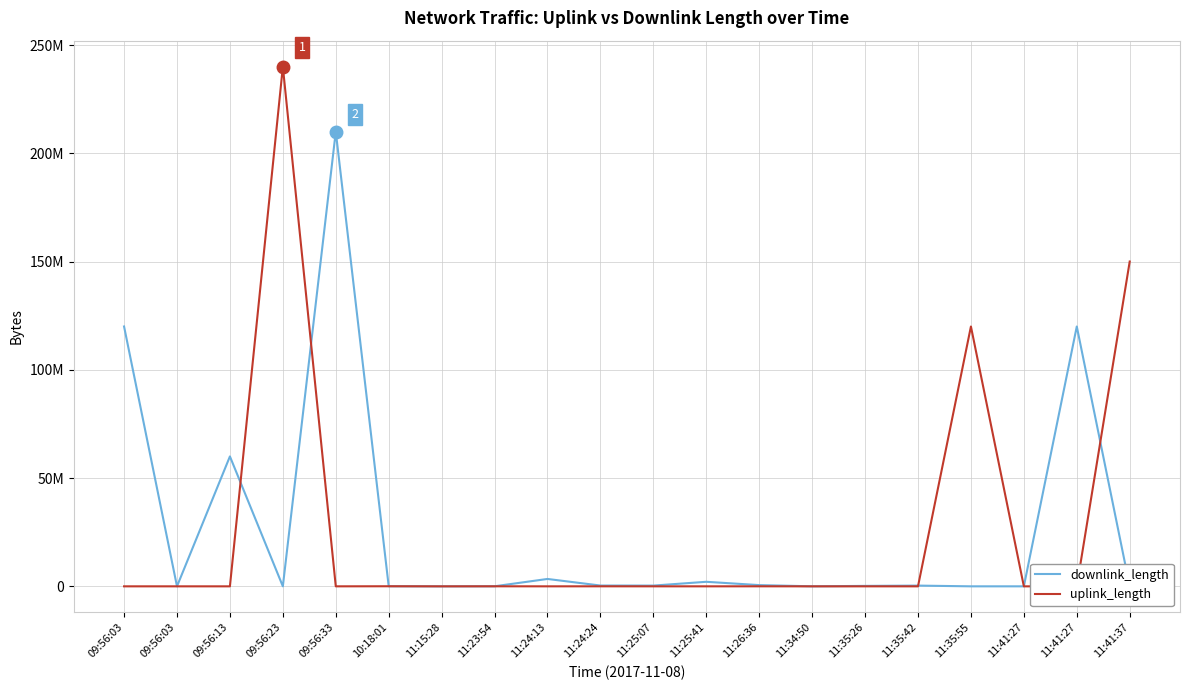

Which label corresponds to the smallest value in the chart?

11:35:42